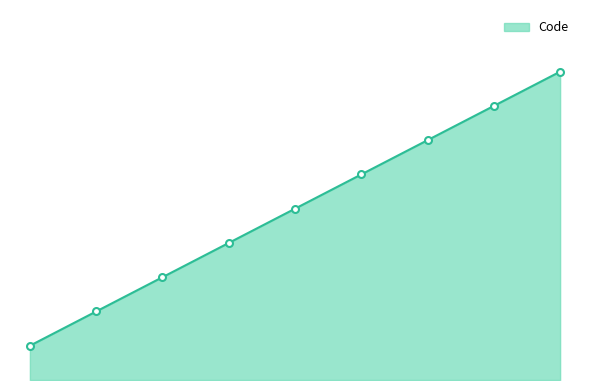

Reading right to left, list all the values displayed in this chart.

9	8	7	6	5	4	3	2	1